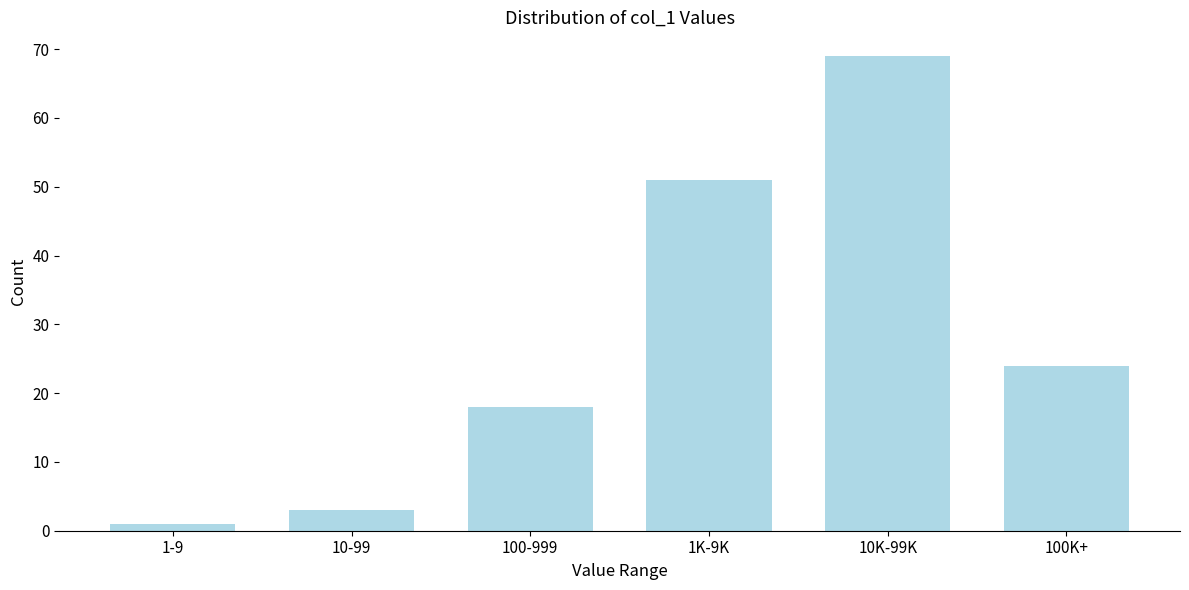

Reading left to right, list all the values displayed in this chart.

1-9=1	10-99=3	100-999=18	1K-9K=51	10K-99K=69	100K+=24